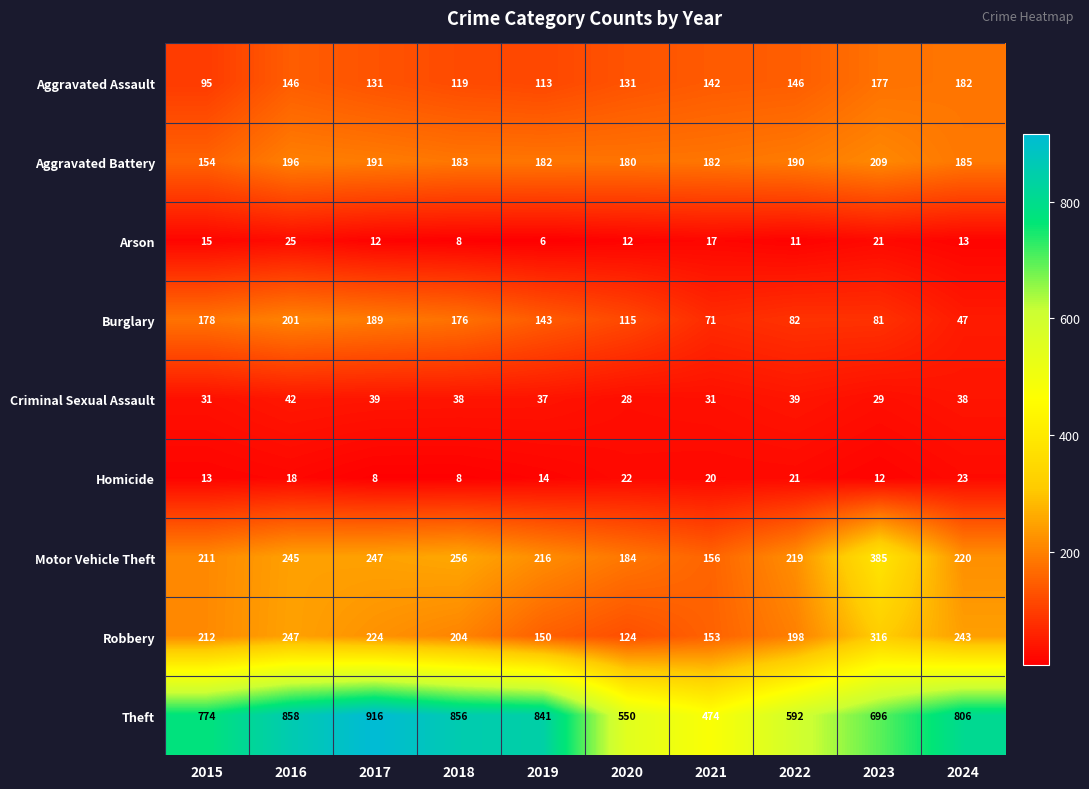

The Burglary series shows 178 at 2015. True or false?

True